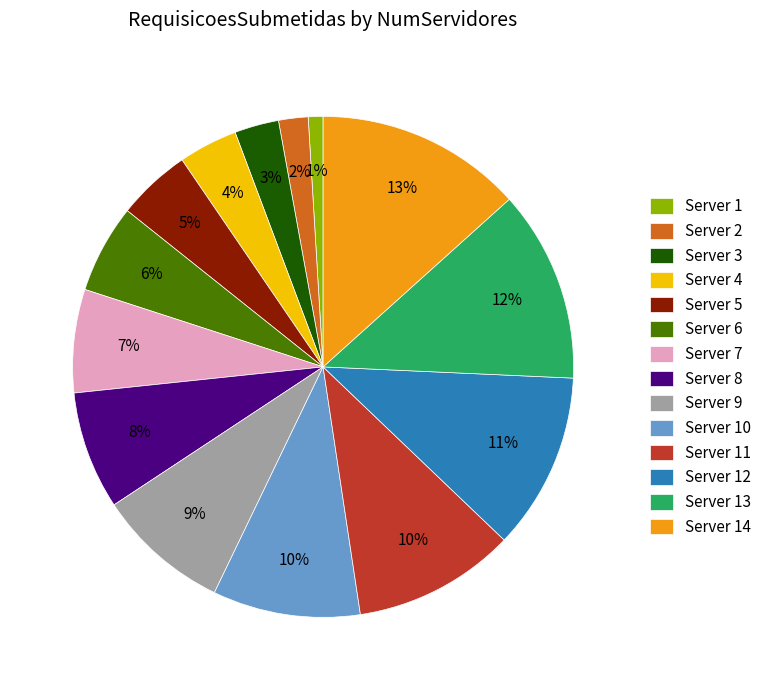

Combined, do Server 1 and Server 7 account for over 50%?

No